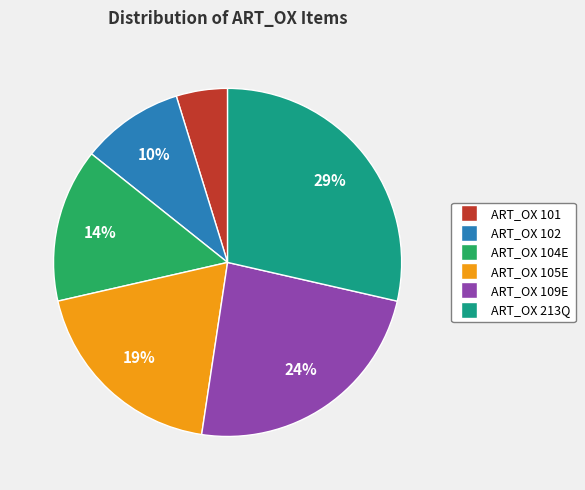

Does ART_OX 105E represent more than half of the total?

No